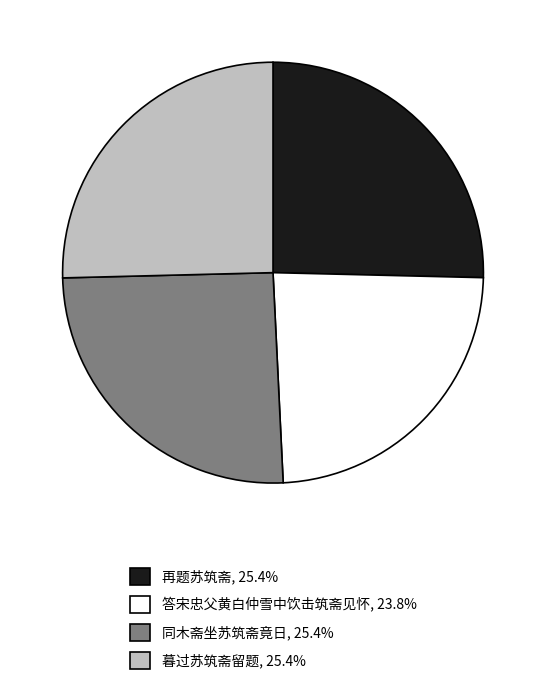

Which slice is the smallest?

答宋忠父黄白仲雪中饮击筑斋见怀